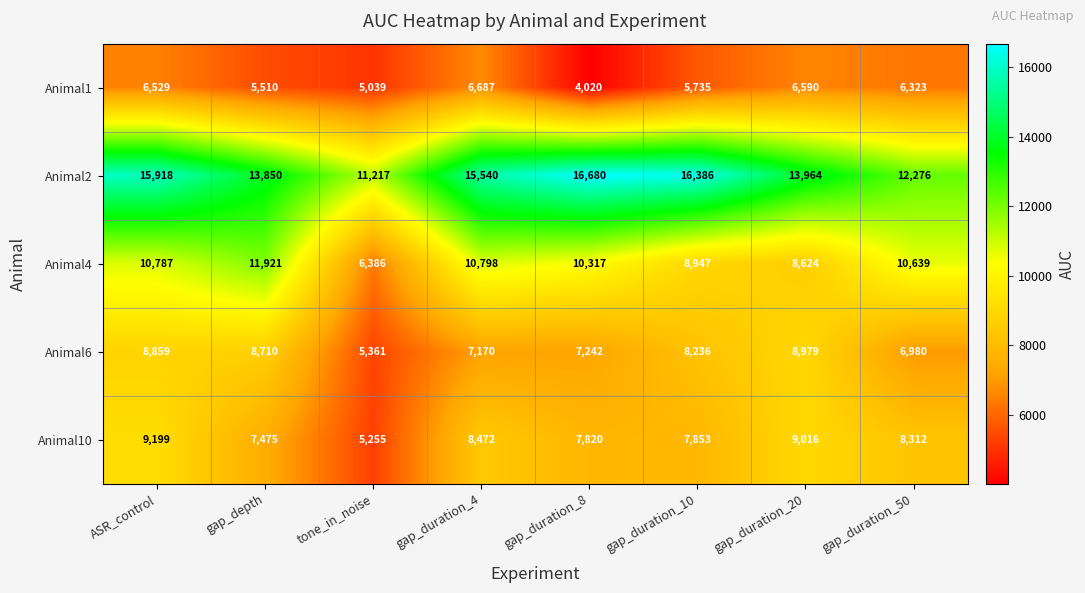

At which category is the sum across all series the highest?

ASR_control